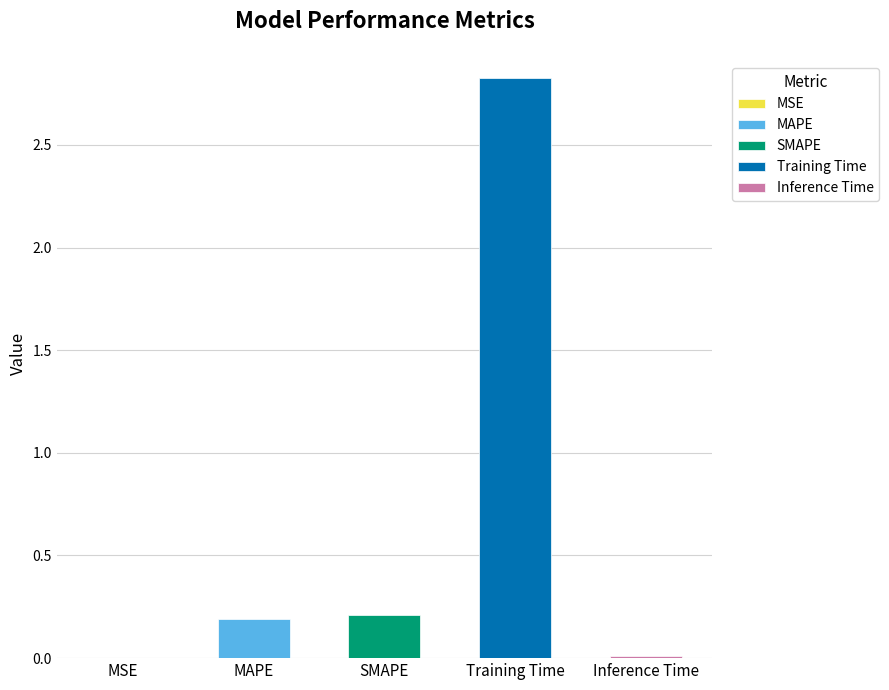

What is the label of the 5th bar from the left?

Inference Time